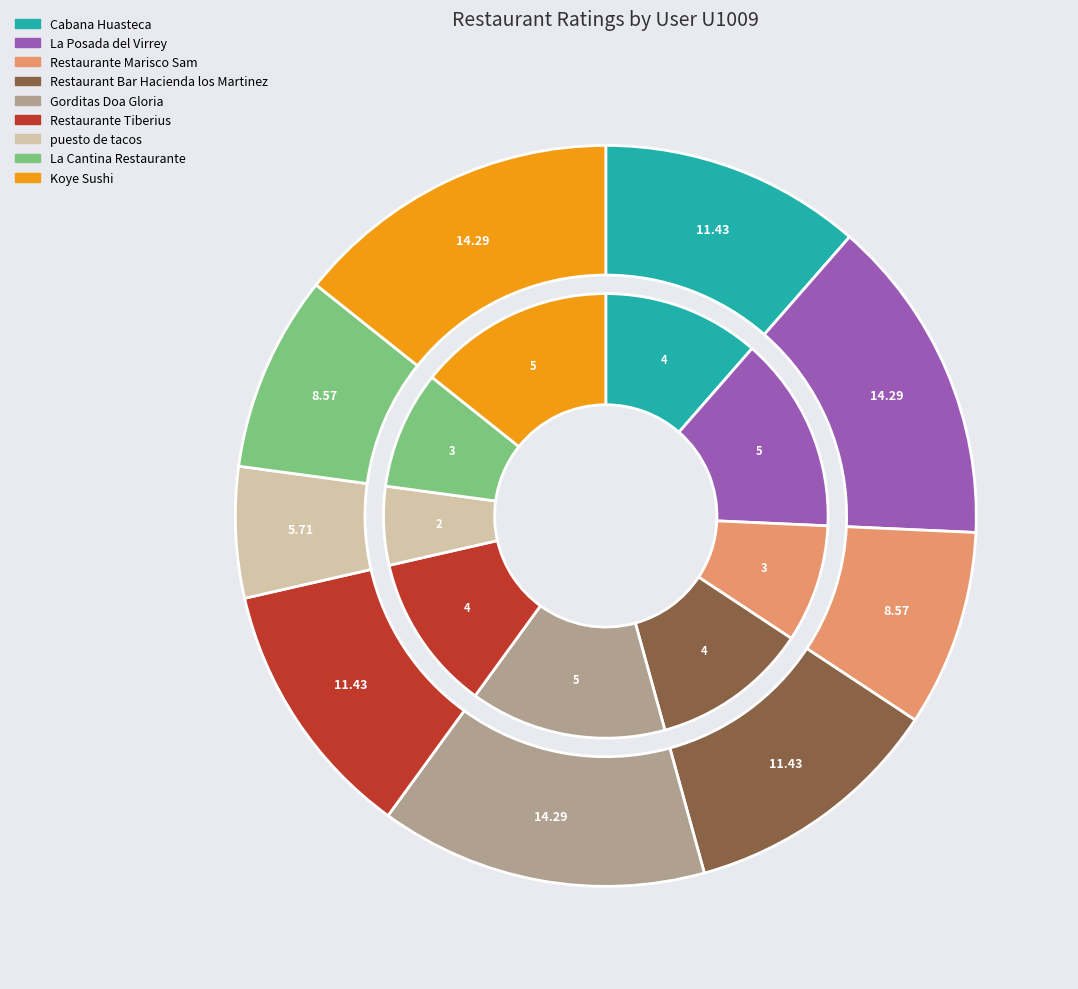

How many slices are in this pie chart?

9